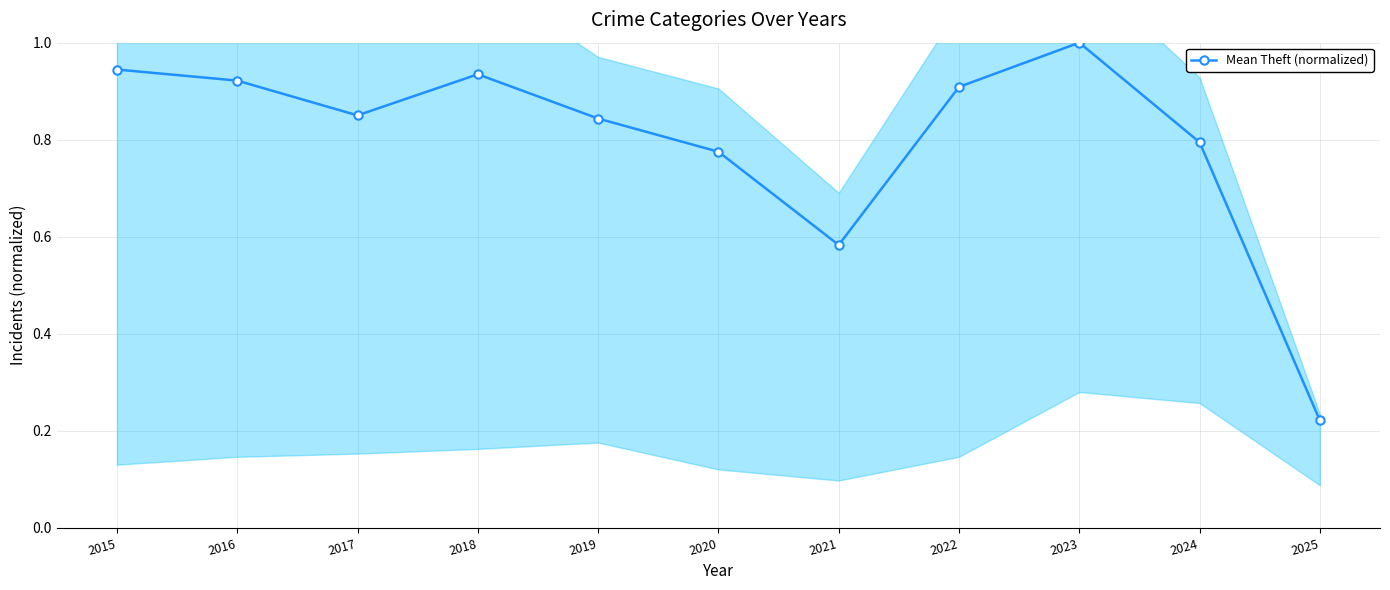

List the labels in order of value, smallest first.

2025, 2021, 2020, 2024, 2019, 2017, 2022, 2016, 2018, 2015, 2023